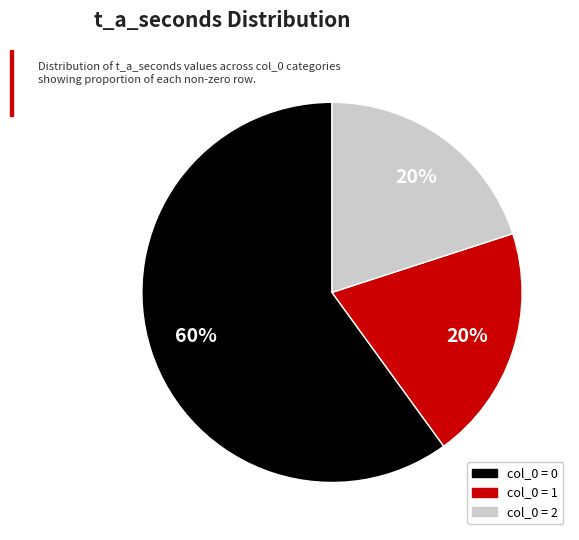

How many segments does this pie chart have?

3